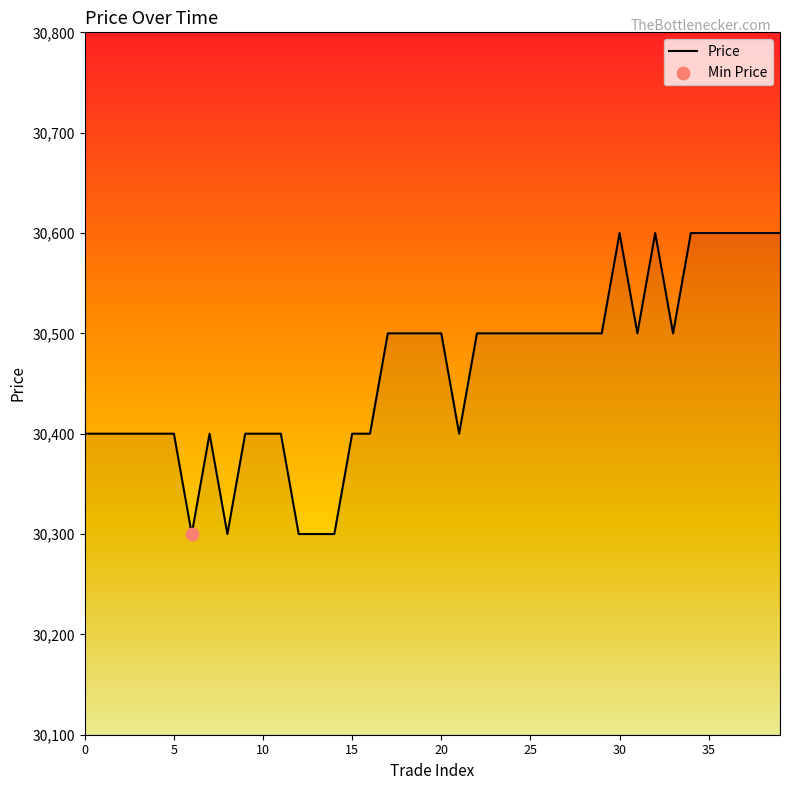

What is the minimum value shown in the chart?

30300